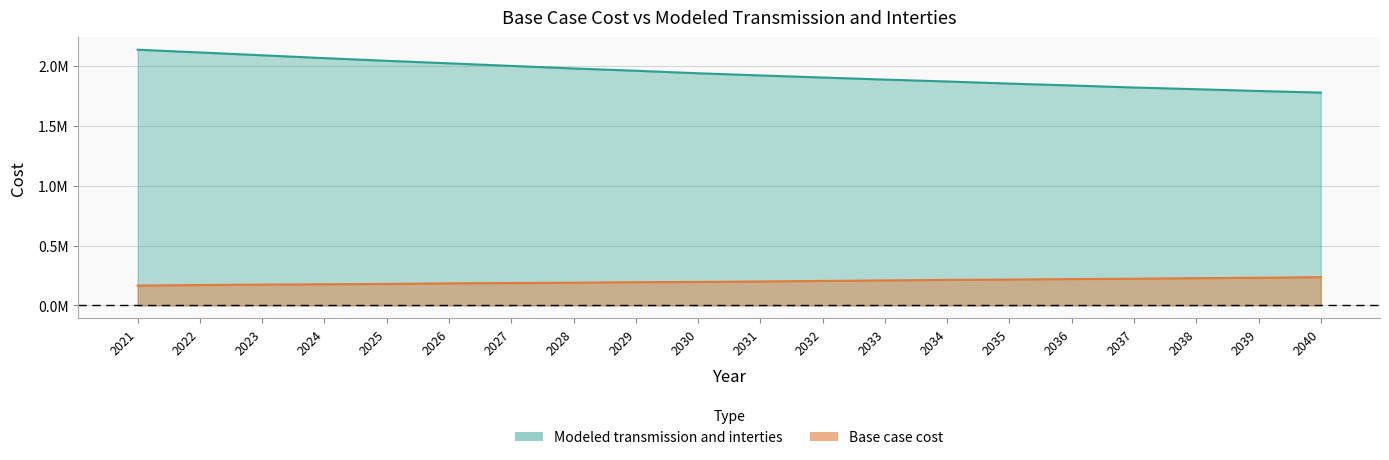

What is the value of the Modeled transmission and interties point at the 4th from the left?

2063677.6